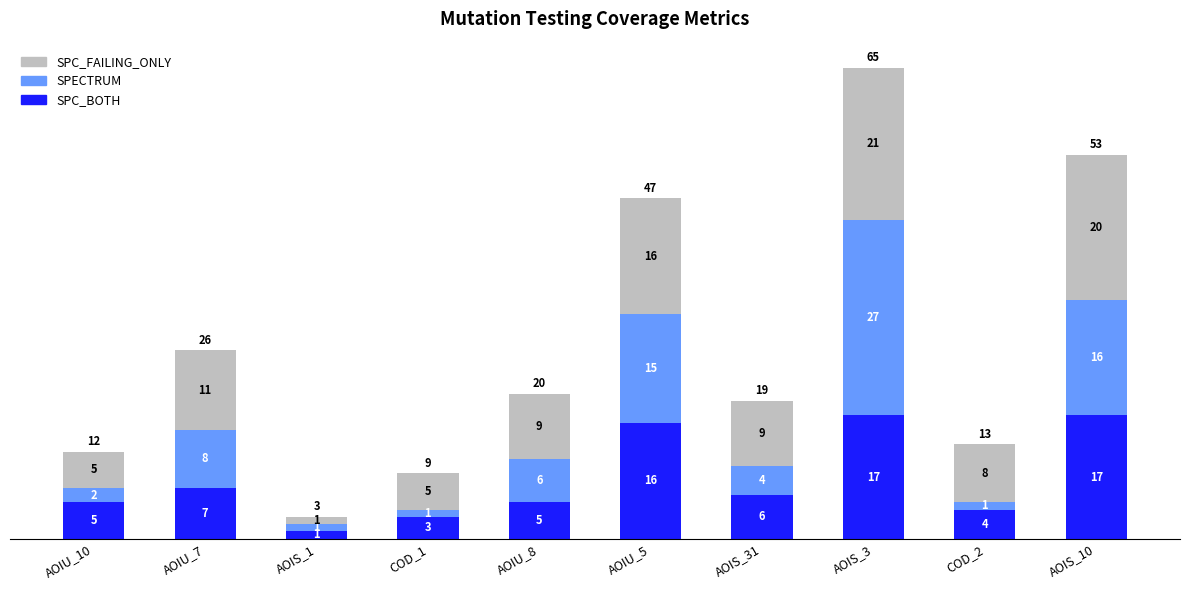

What is the sum of all SPC_BOTH values?

81